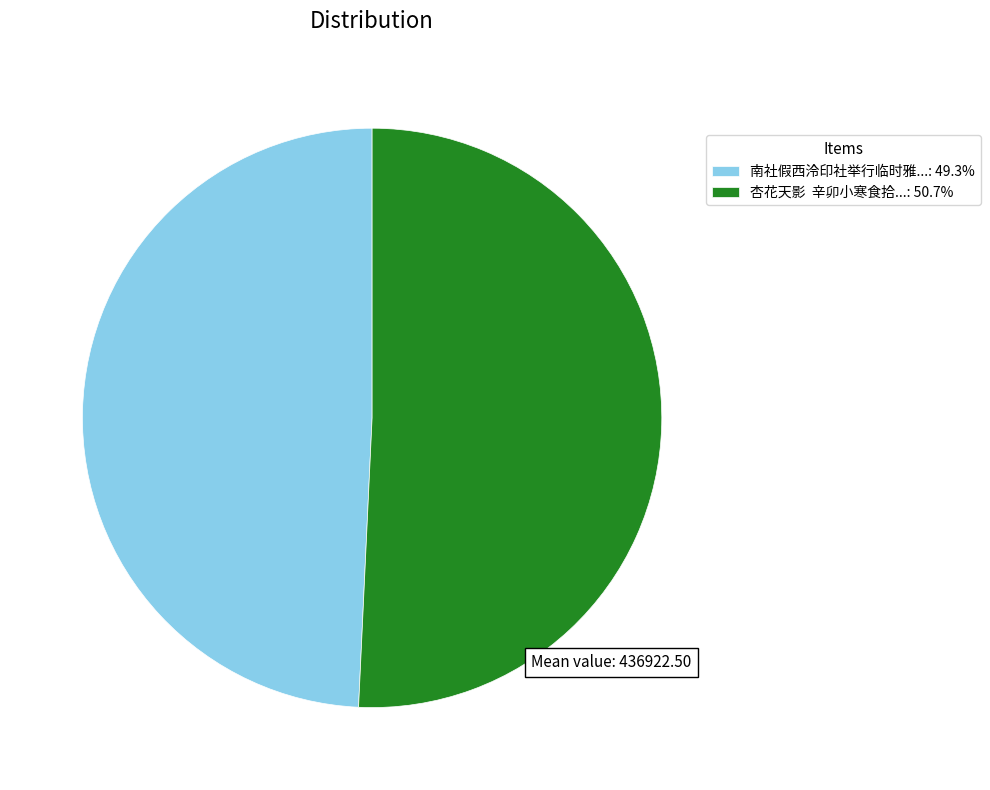

What is the ratio of the value at 南社假西泠印社举行临时雅...: 49.3% to the value at 杏花天影 辛卯小寒食拾...: 50.7%?

1.0